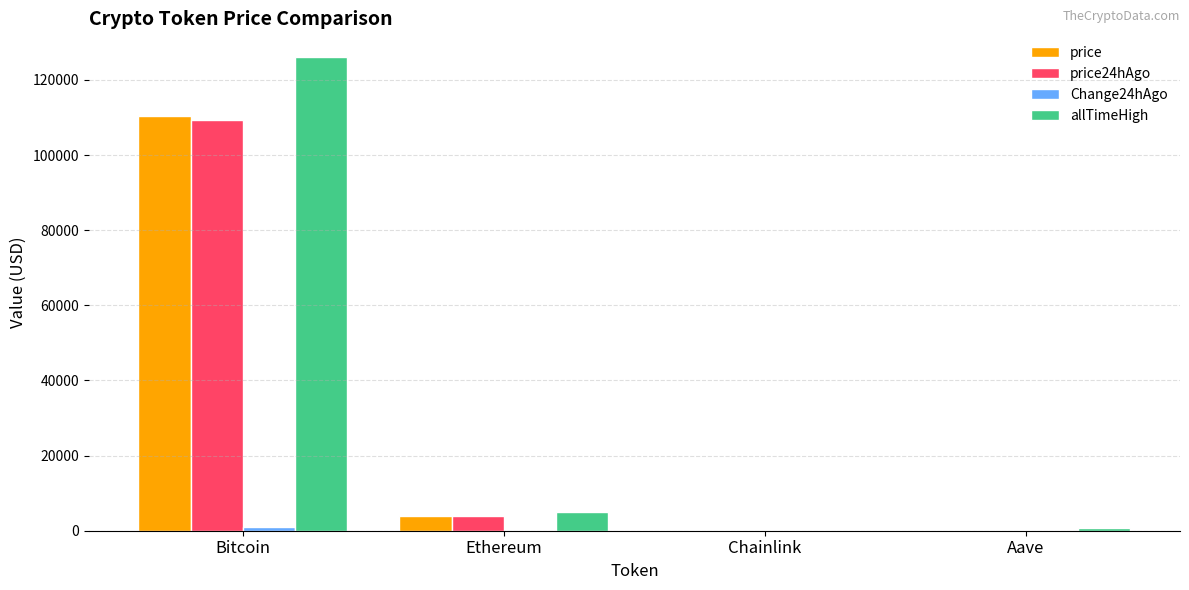

The value of allTimeHigh at Bitcoin is 181774.8. True or false?

False